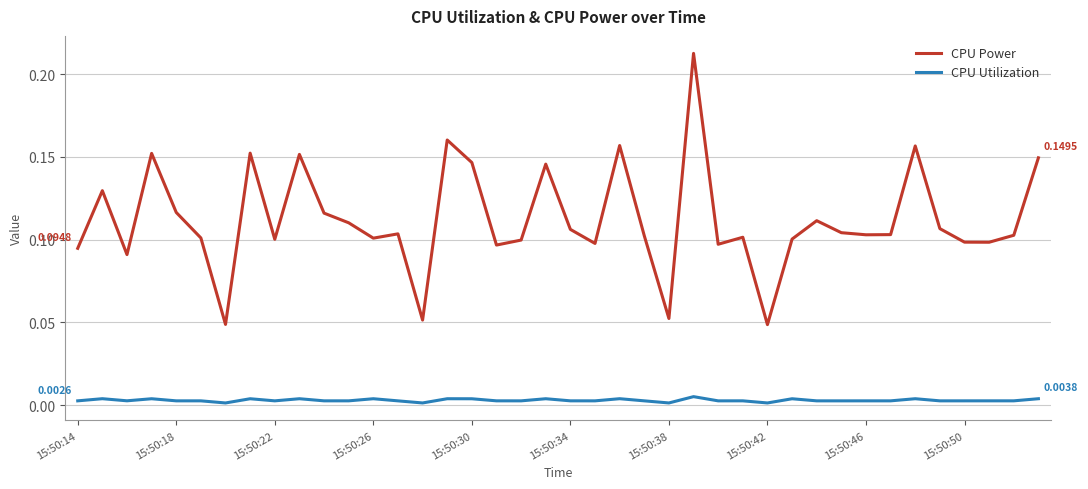

Which series has the largest range (max minus min)?

CPU Power